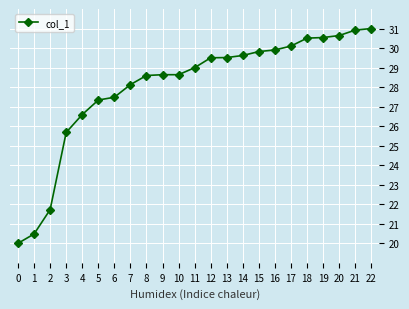

What is the value of the 20th point from the left?

30.5